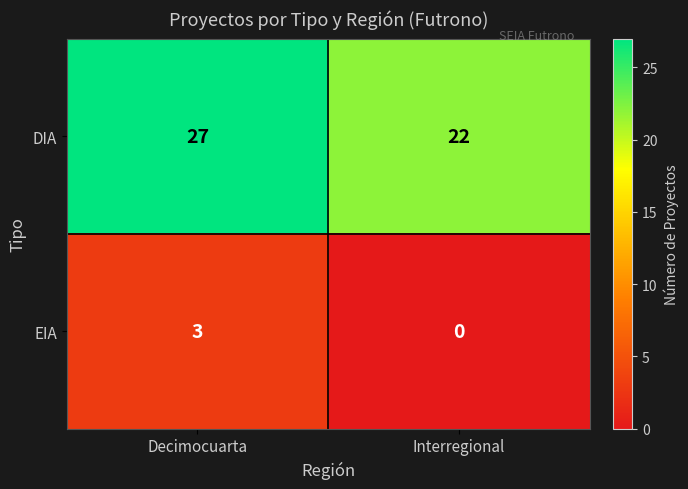

What is the greatest value displayed?

27